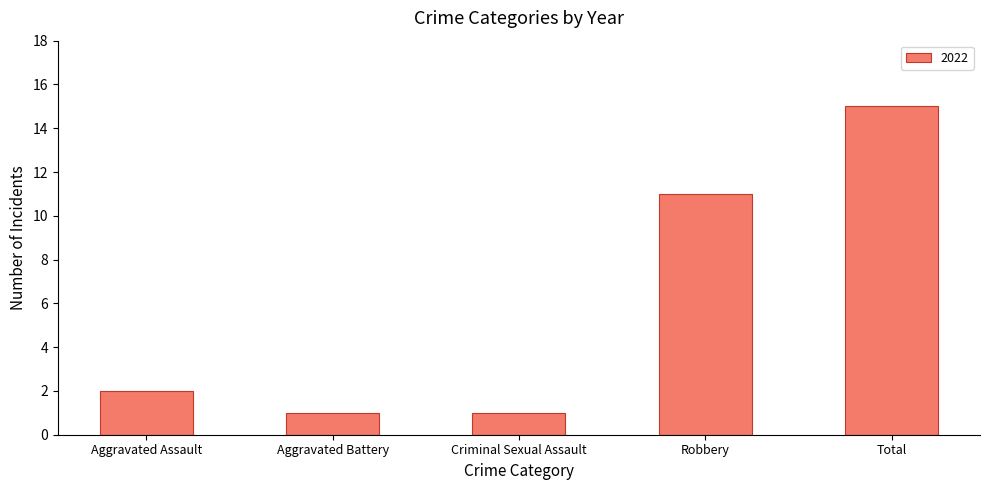

How many series are shown in this chart?

1